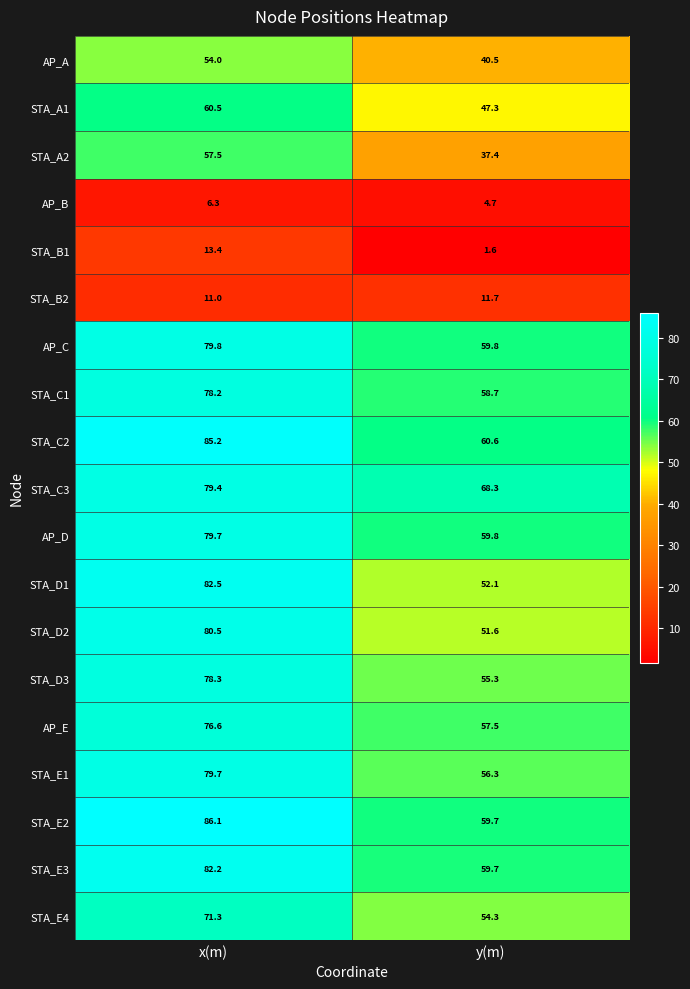

Which series has the largest range (max minus min)?

STA_D1